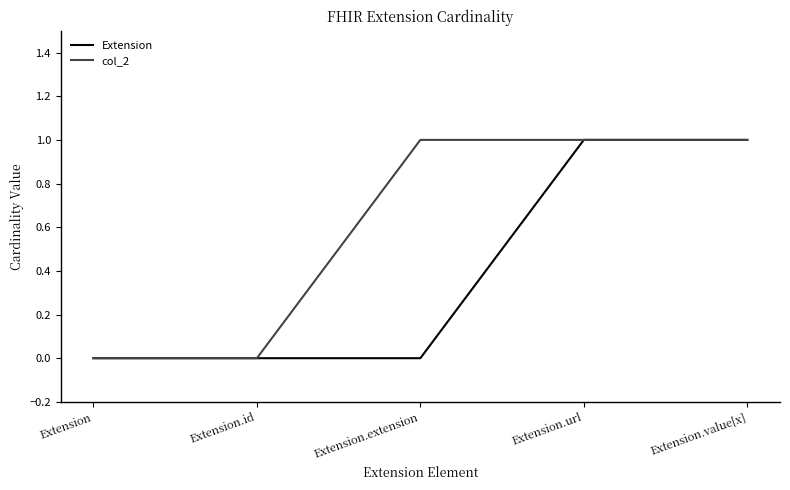

What position from the right is Extension.extension?

3